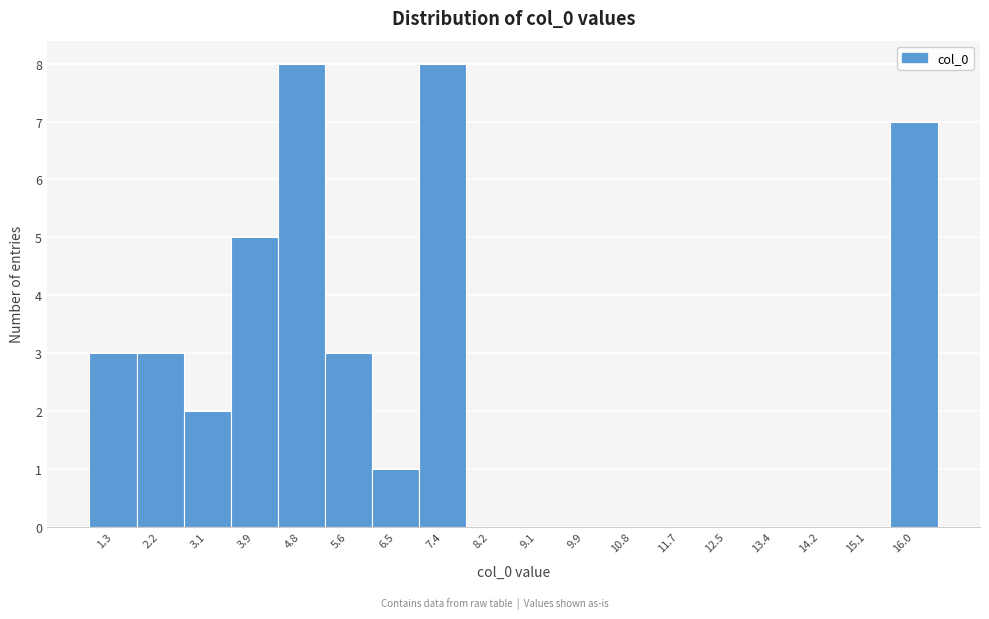

Reading left to right, list all the values displayed in this chart.

1.3=3	2.2=3	3.1=2	3.9=5	4.8=8	5.6=3	6.5=1	7.4=8	8.2=0	9.1=0	9.9=0	10.8=0	11.7=0	12.5=0	13.4=0	14.2=0	15.1=0	16.0=7